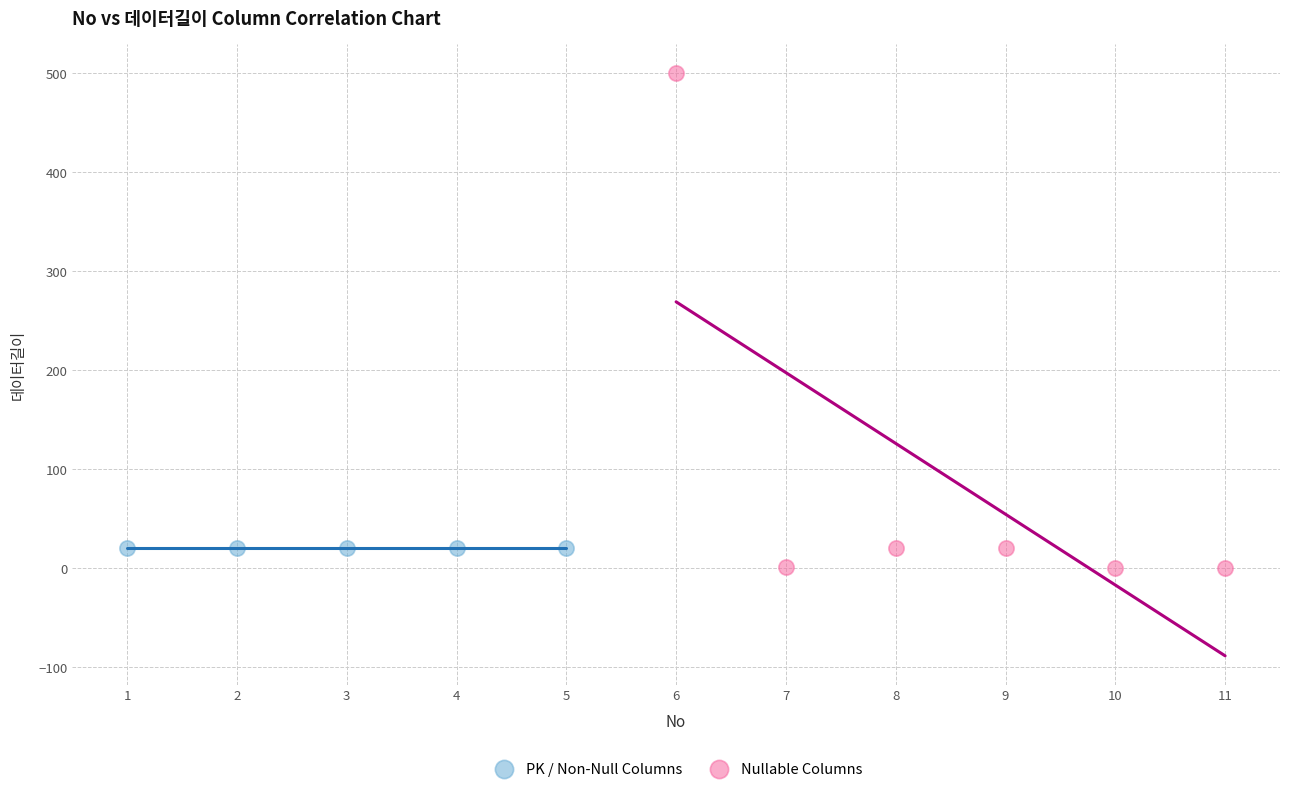

Which series reaches the maximum Y coordinate?

Nullable Columns